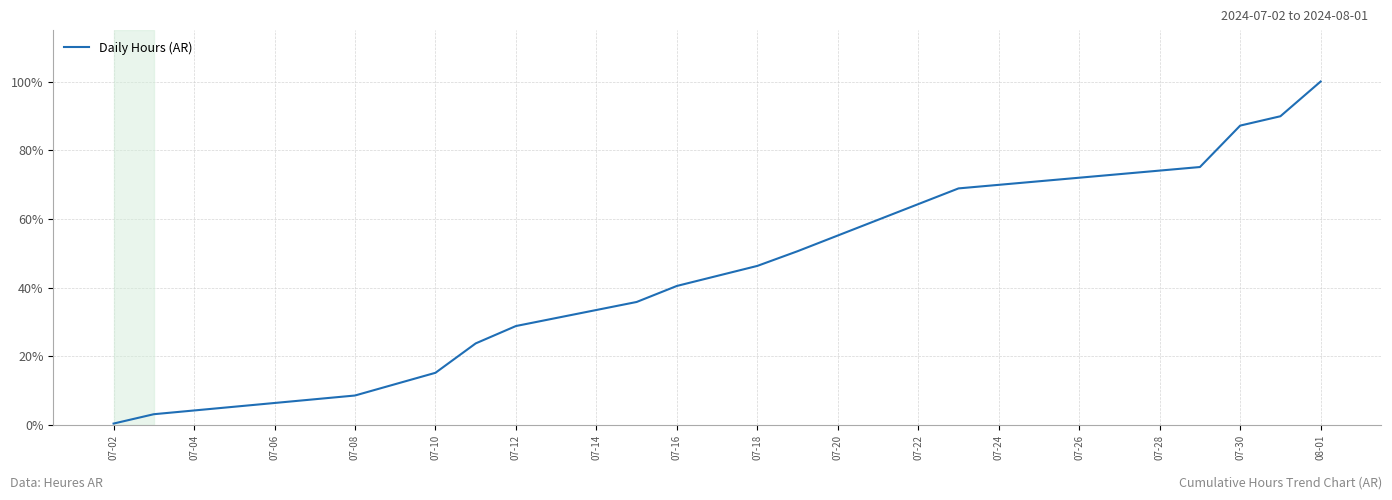

What is the greatest value displayed?

100.0